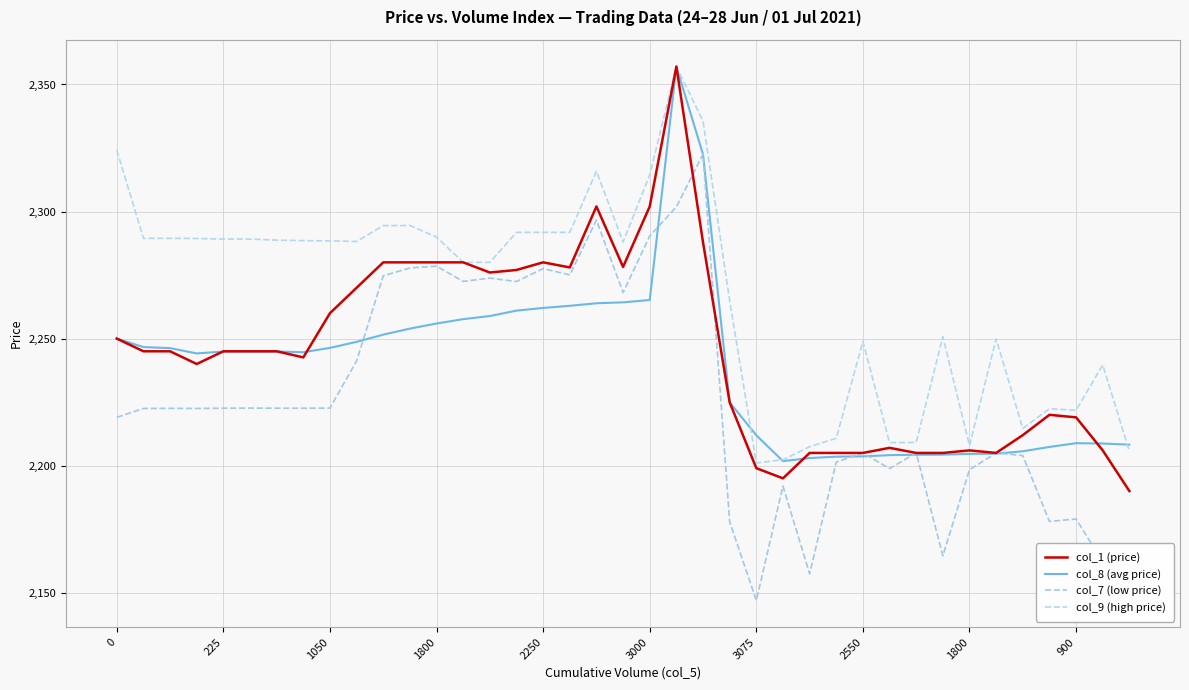

How many lines are shown in the chart?

4